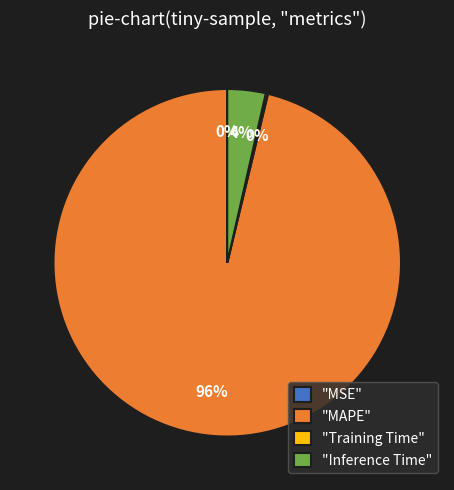

To the nearest percent, what is the difference between the largest and smallest slice percentages?

96%